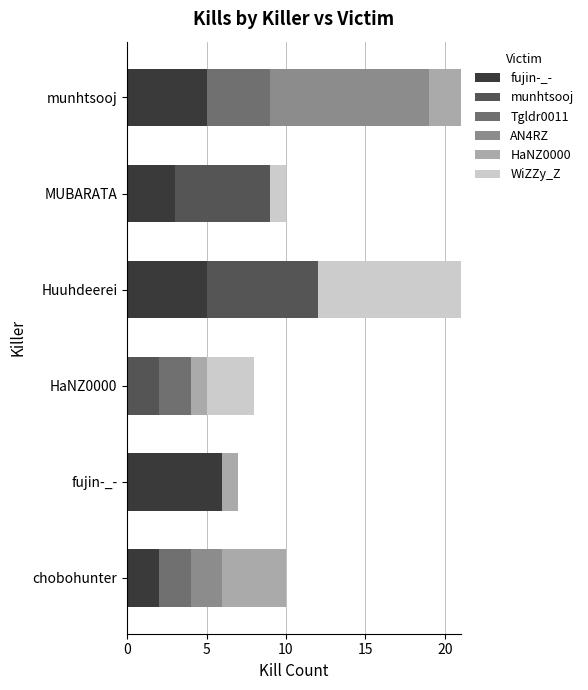

What is the highest value of the fujin-_- series?

6